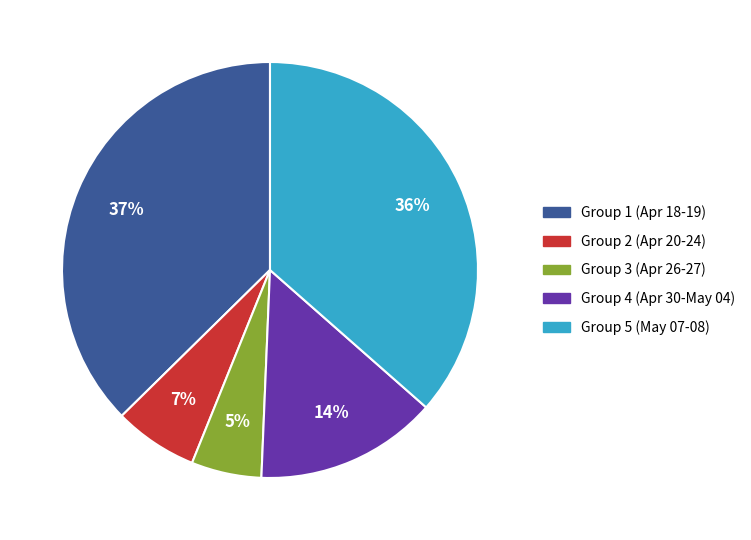

Is there a majority slice in this chart?

No